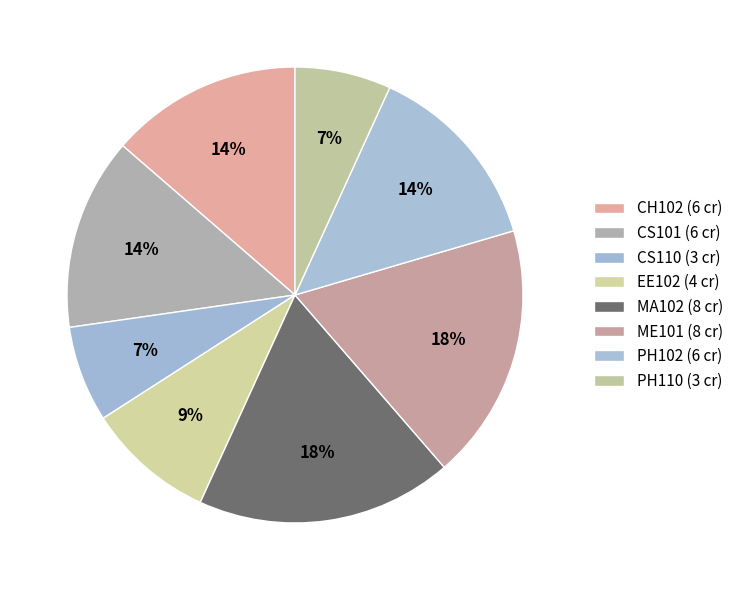

To the nearest percent, what is the average slice percentage?

12%